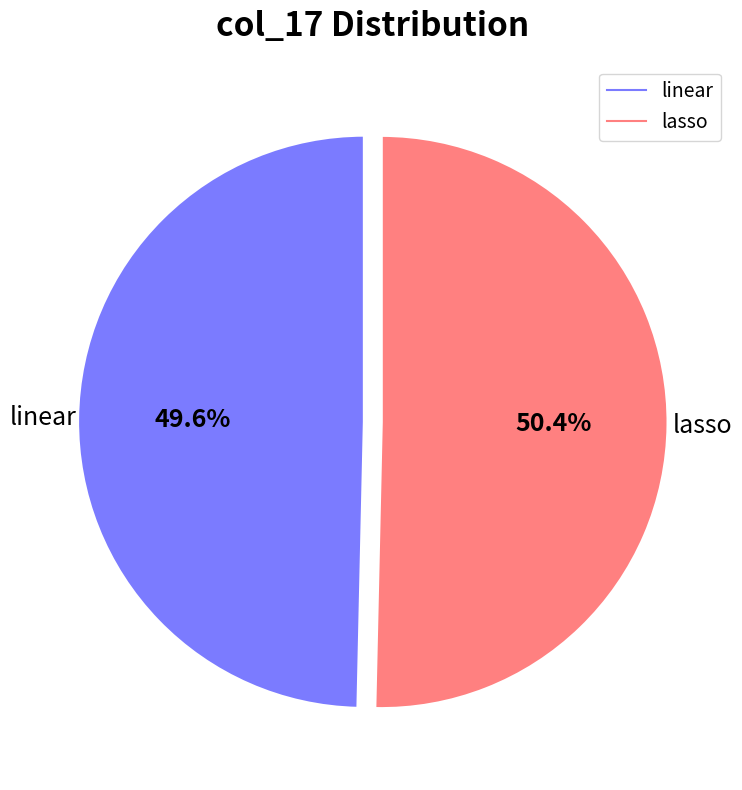

True or false: lasso accounts for 50% of the total.

True